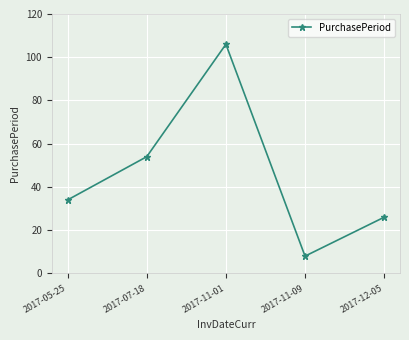

List the labels in order of value, smallest first.

2017-11-09, 2017-12-05, 2017-05-25, 2017-07-18, 2017-11-01